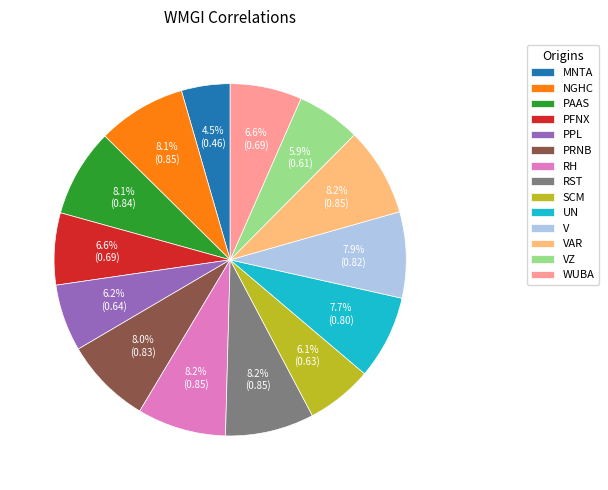

To the nearest percent, what percentage of the pie is V?

8%